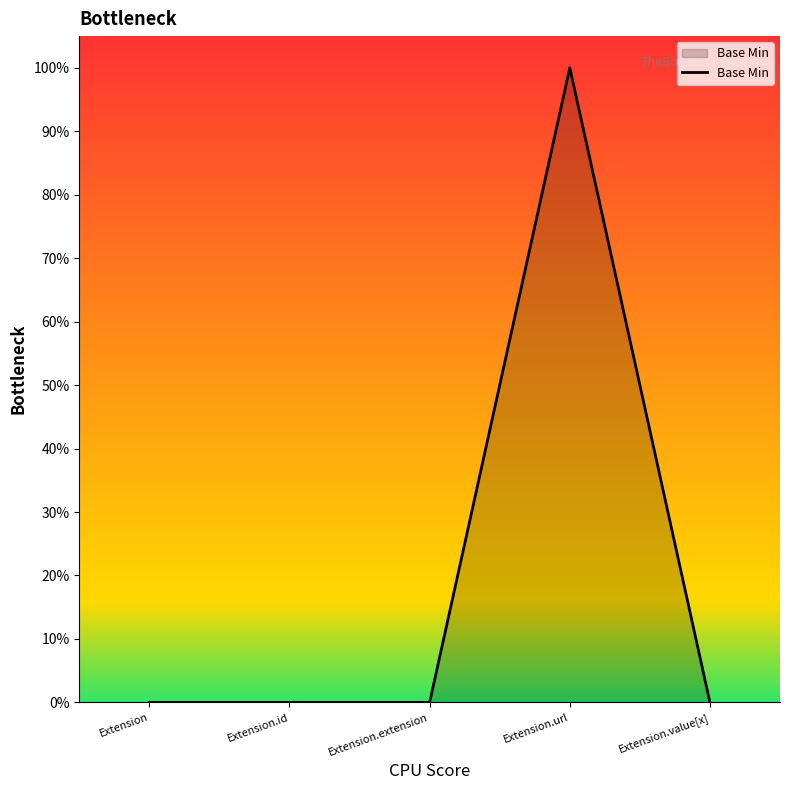

The value at Extension.extension is 0. True or false?

True